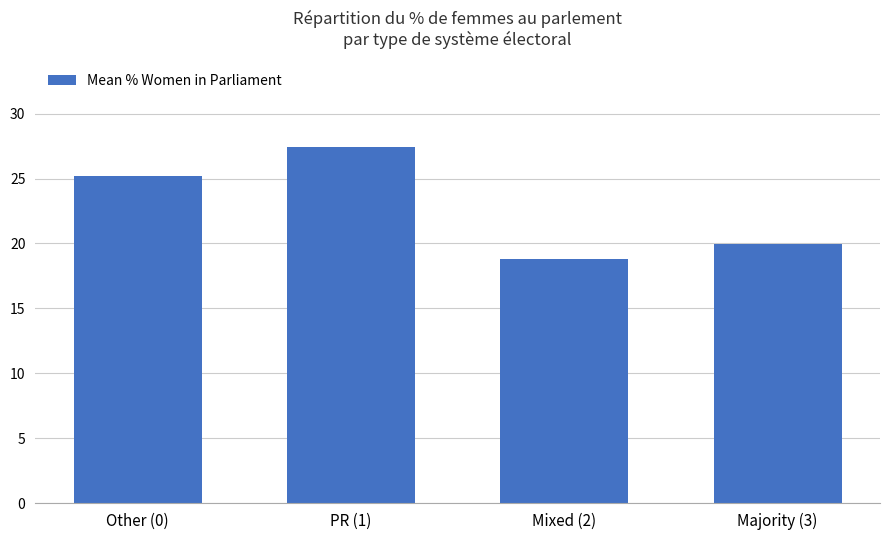

Approximately how many times larger is the value at Mixed (2) compared to PR (1)?

0.7